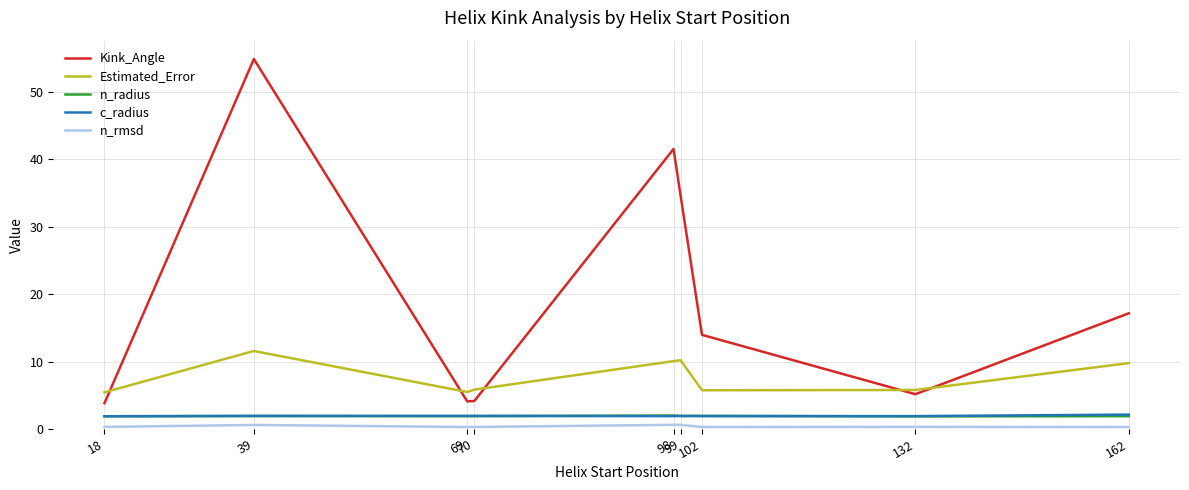

True or false: n_rmsd and n_radius intersect in this chart.

False